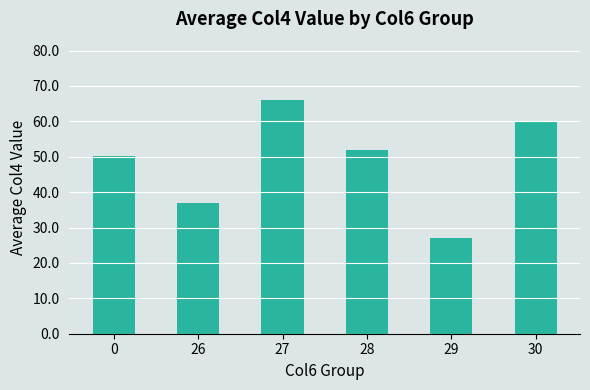

How many data points does each series have?

6